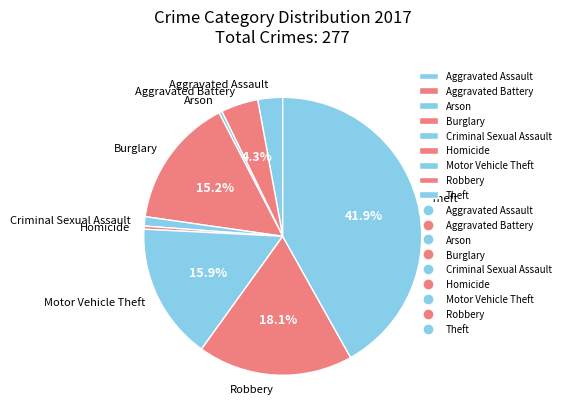

Combined, do Homicide and Burglary account for over 50%?

No